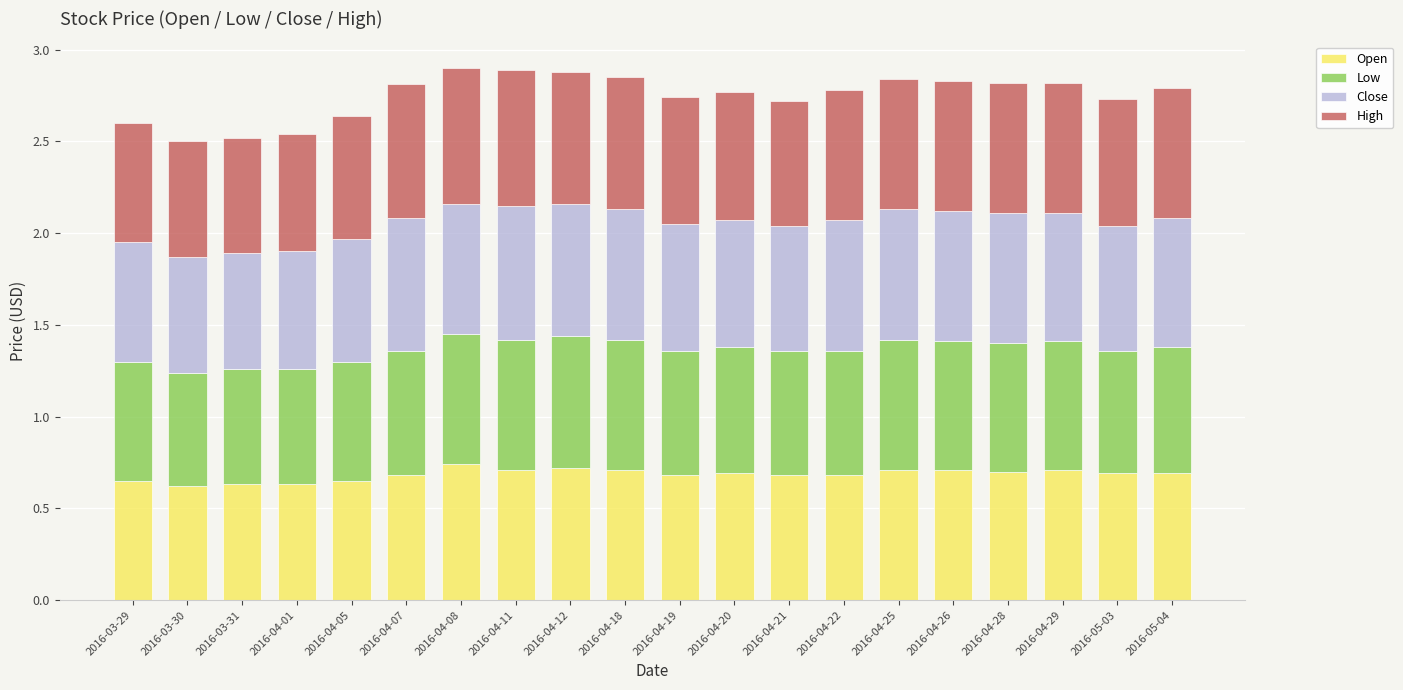

How many bars are there in total?

20